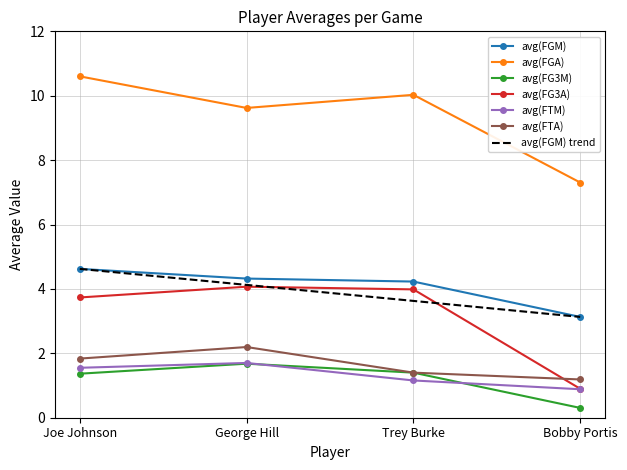

At which category does the chart reach its peak across all series?

Joe Johnson